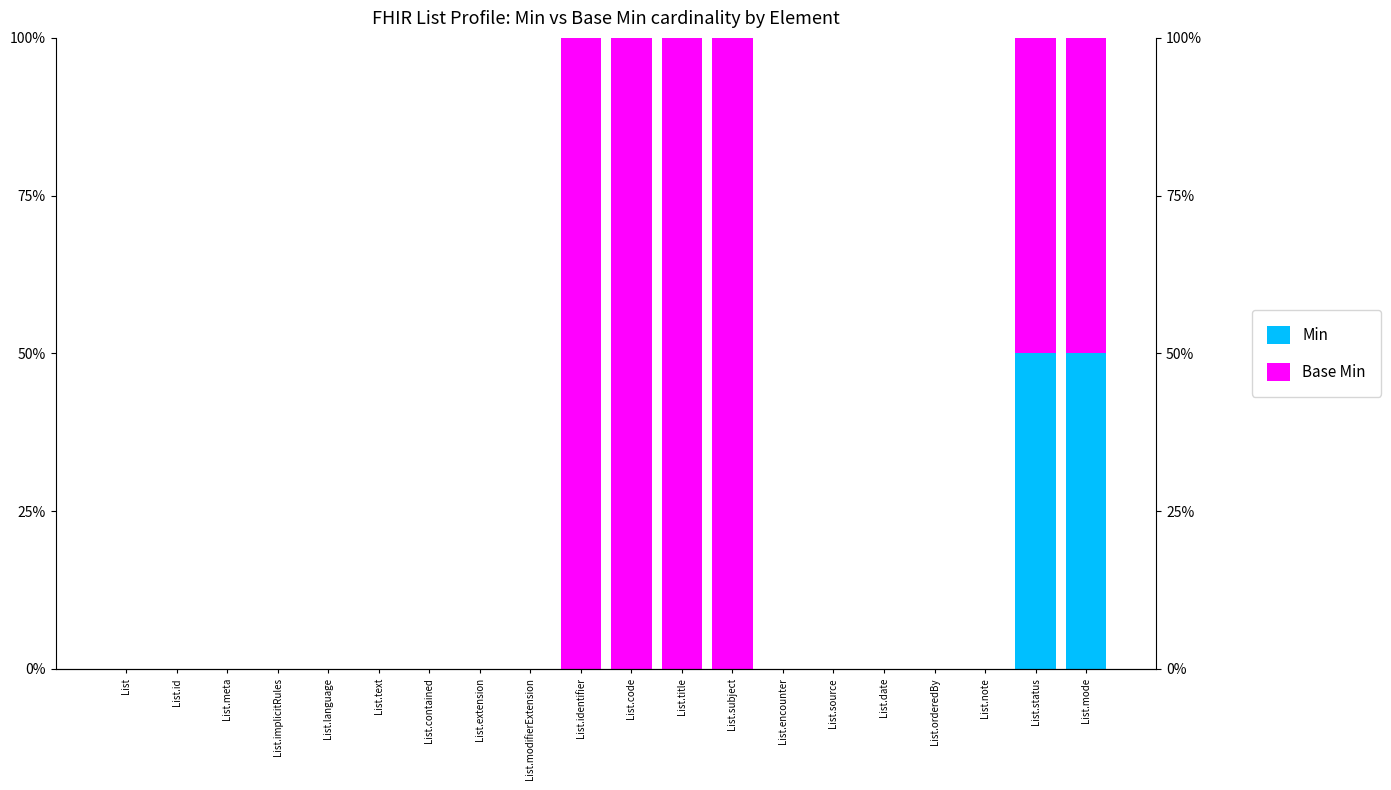

The value of Min at List.date is -33. True or false?

False